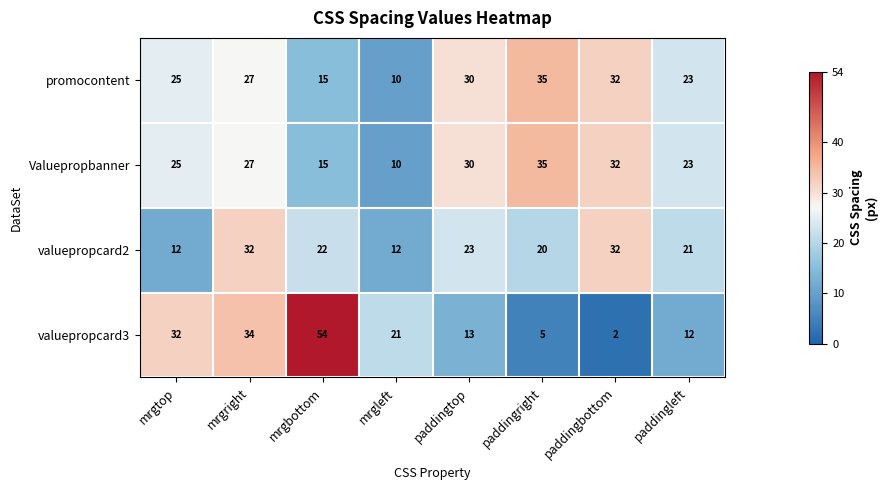

What is the approximate value of promocontent at mrgtop?

25